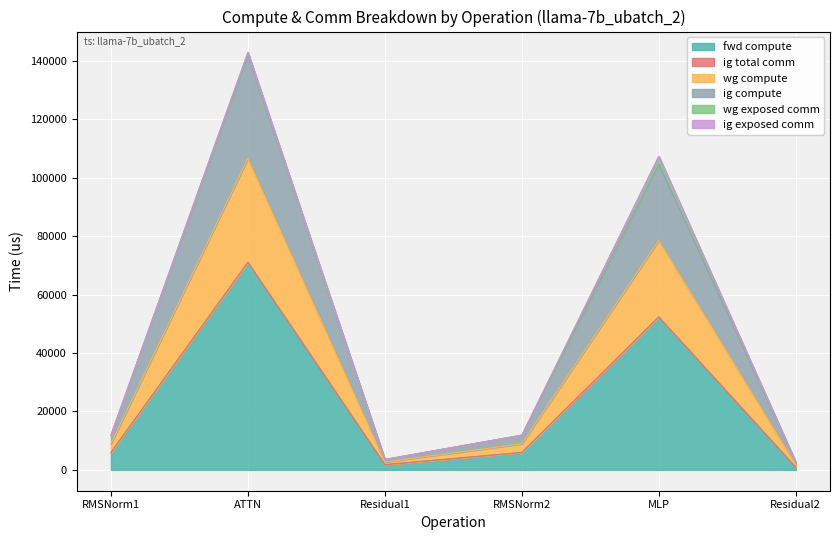

Is the value of fwd compute at Residual2 greater than the value of ig compute at RMSNorm2?

No